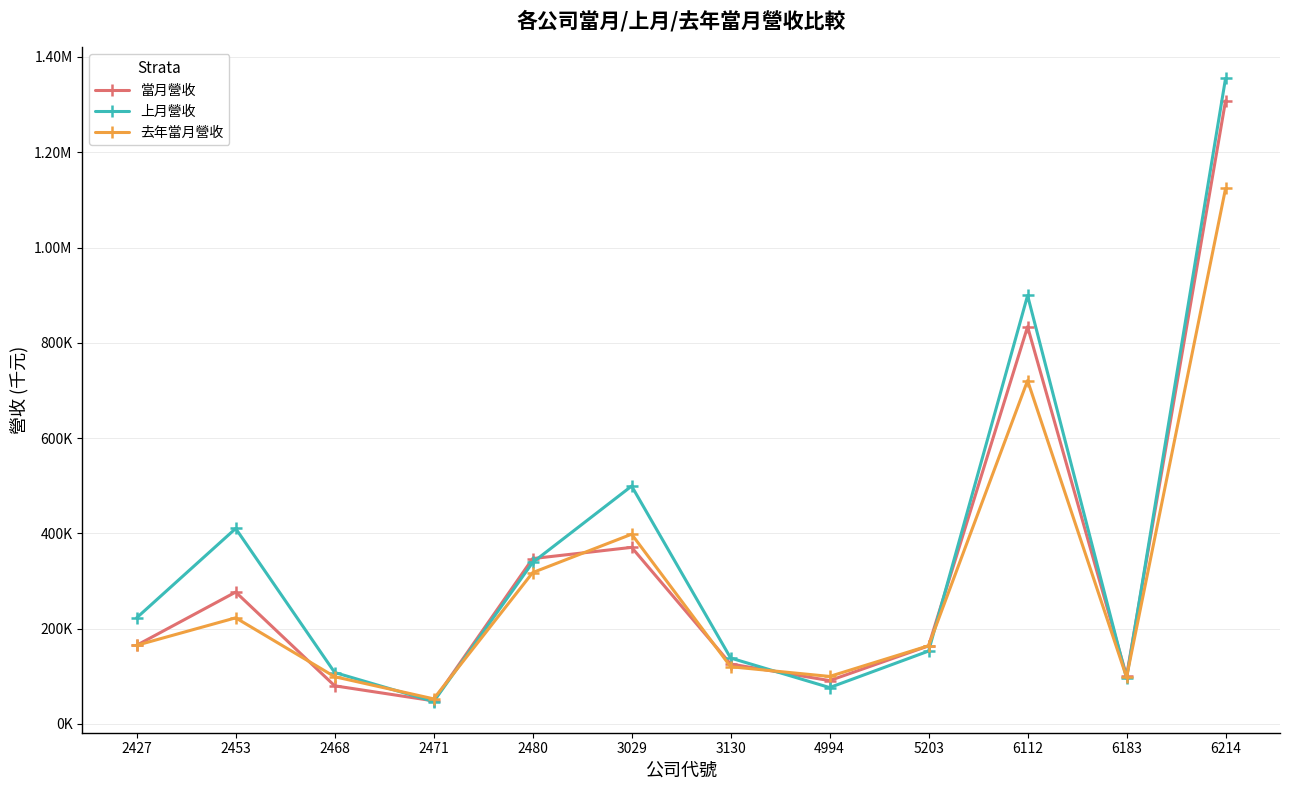

Does the chart have visible grid lines?

Yes